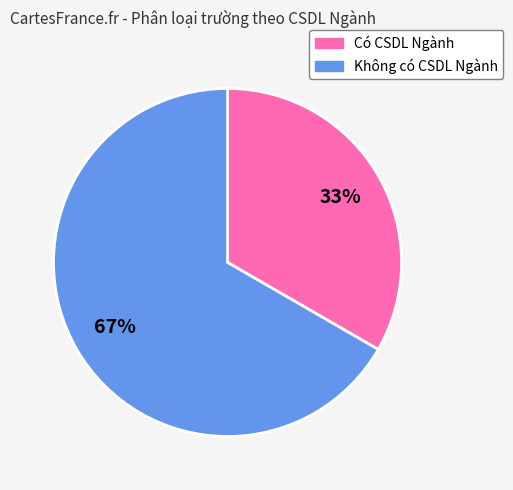

To the nearest percent, what is the average slice percentage?

50%